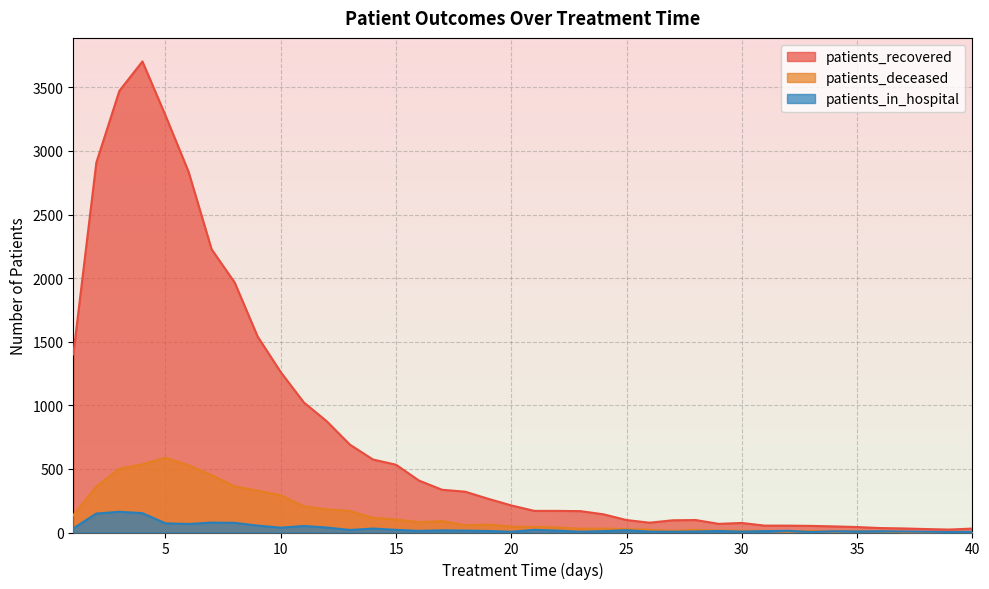

Does the chart display data point markers on the line(s)?

No